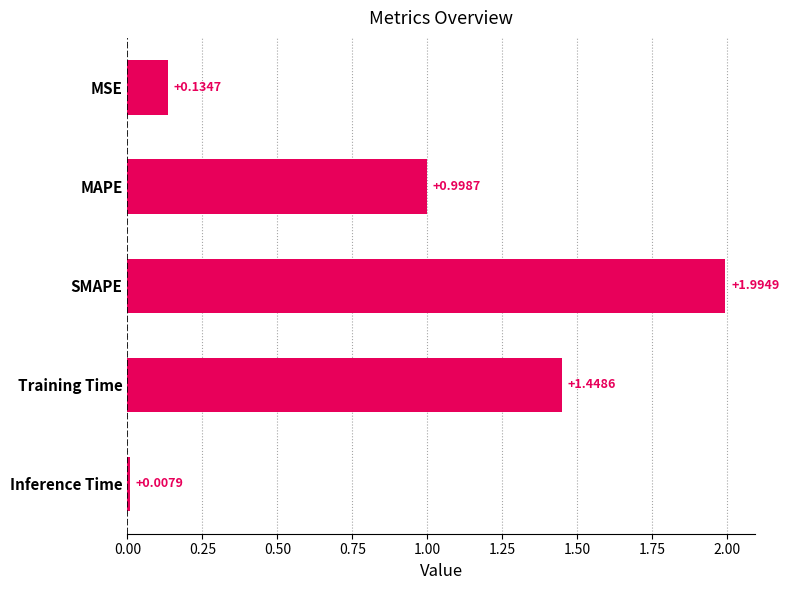

What is the change in value from SMAPE to Inference Time?

-2.0